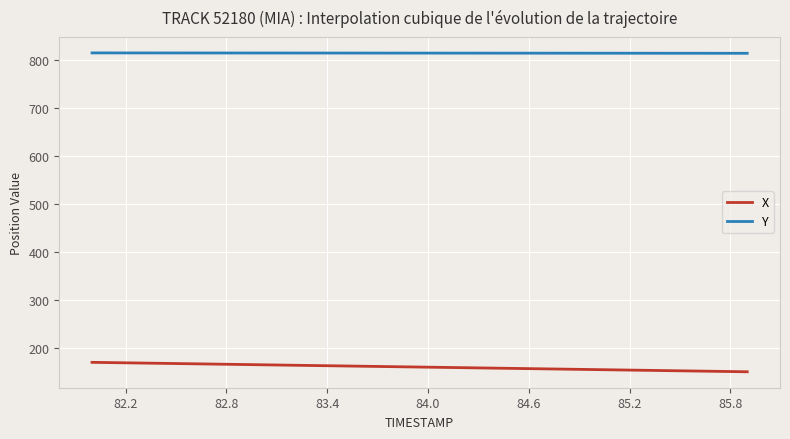

How many lines are shown in the chart?

2